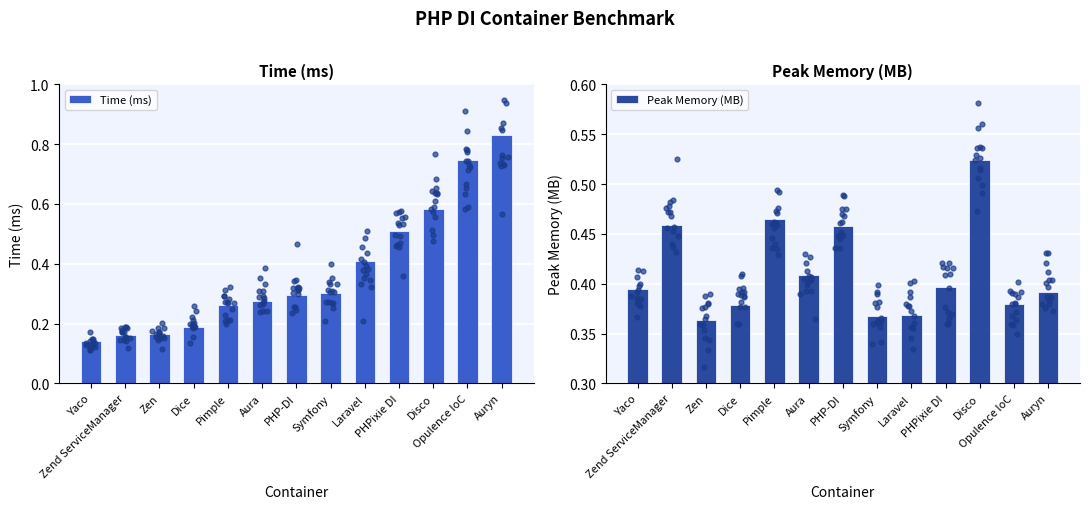

Which series has the widest spread of Y values?

Time (ms)